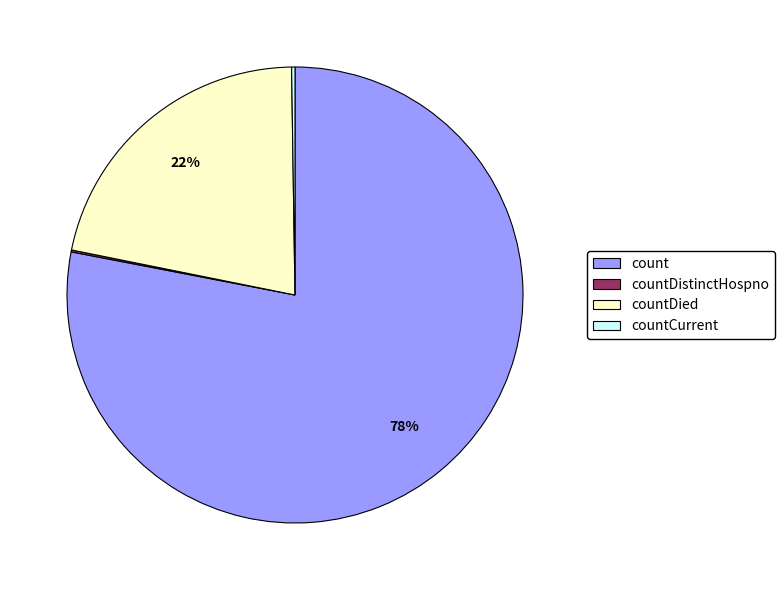

What is the majority slice?

count